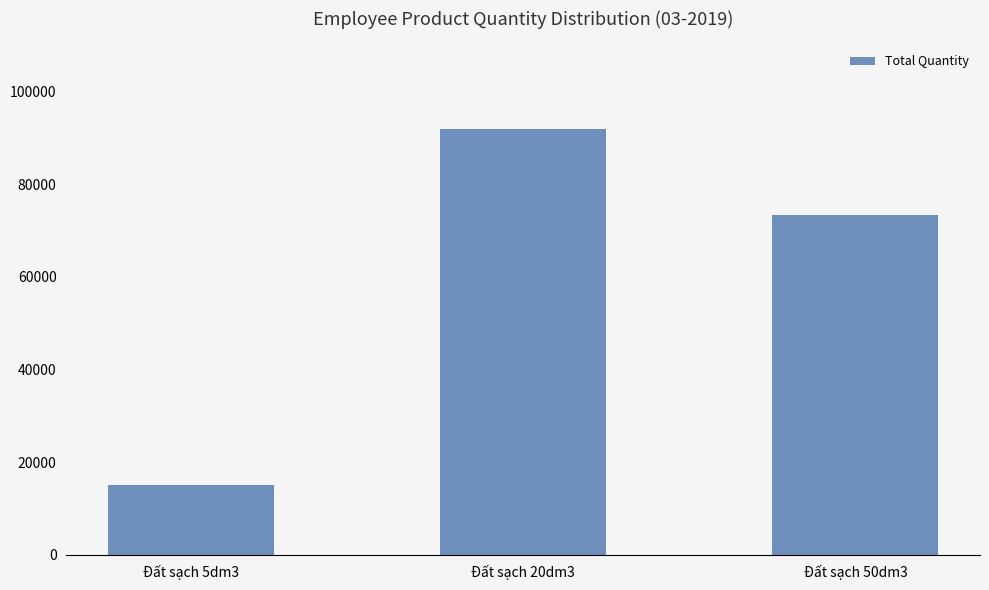

What value does the data have at Đất sạch 5dm3?

14980.0